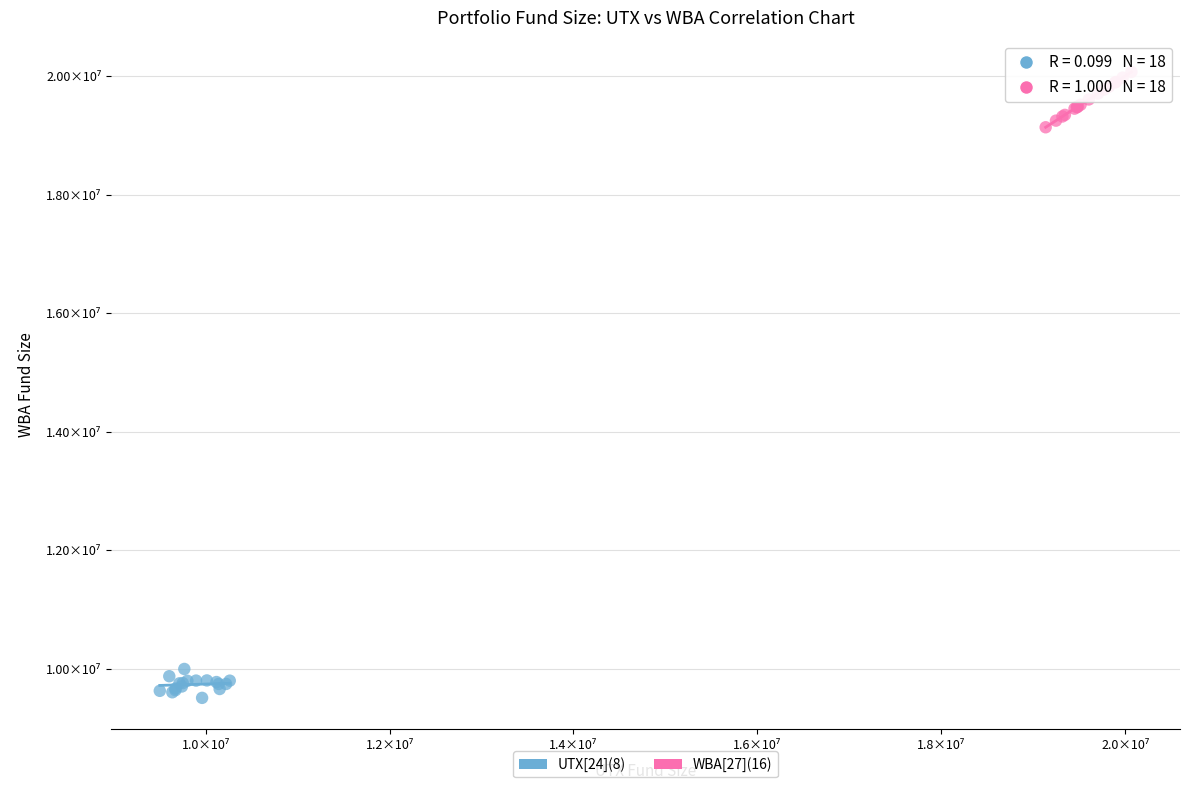

Which series reaches the minimum Y coordinate?

UTX[24](8)